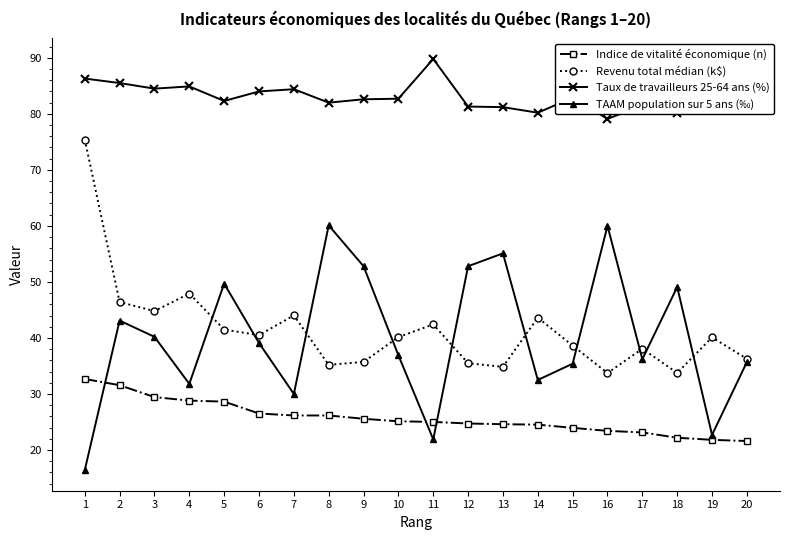

Rank the series by their maximum value, from lowest to highest.

Indice de vitalité économique (n), TAAM population sur 5 ans (‰), Revenu total médian (k$), Taux de travailleurs 25-64 ans (%)